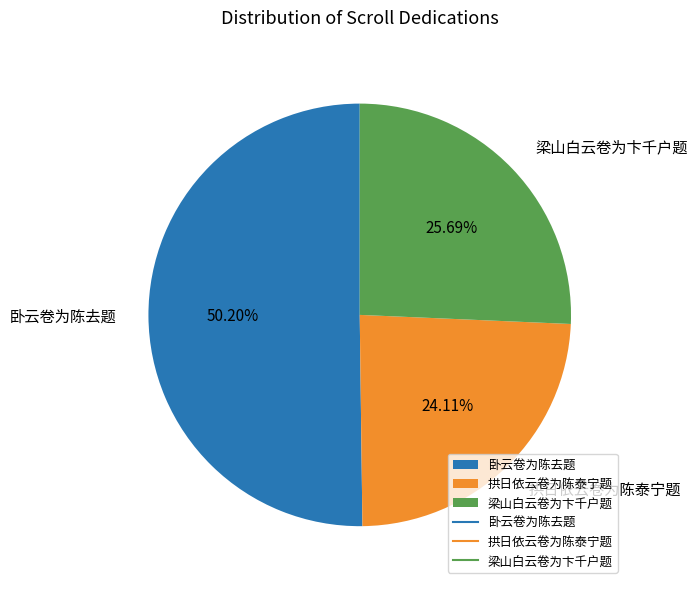

Which category has the smallest portion of the pie?

拱日依云卷为陈泰宁题